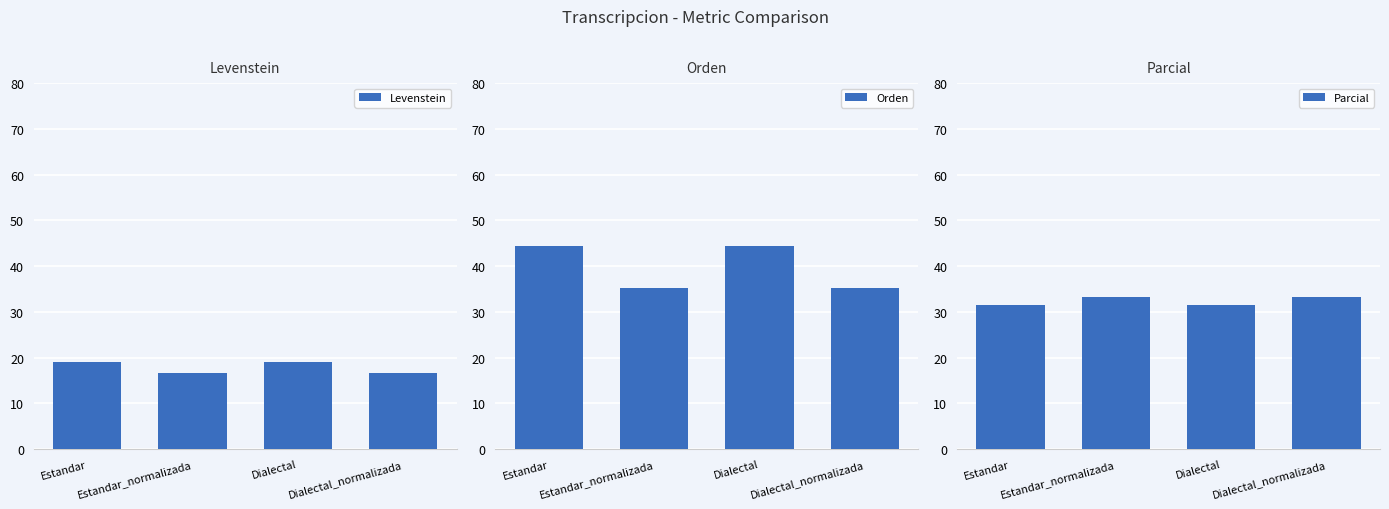

Which series has the widest spread of values?

Orden